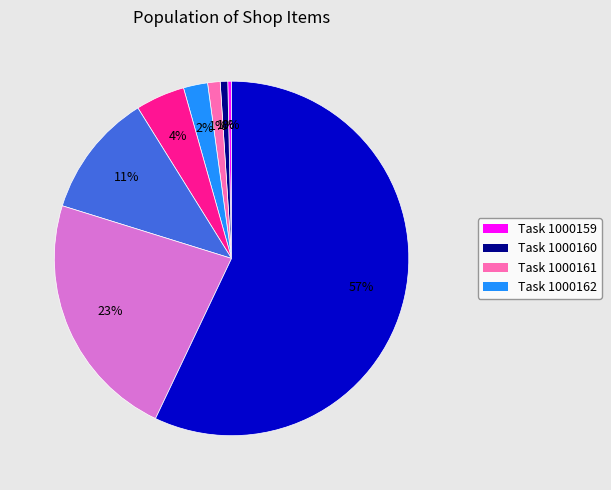

Is there a majority slice in this chart?

Yes